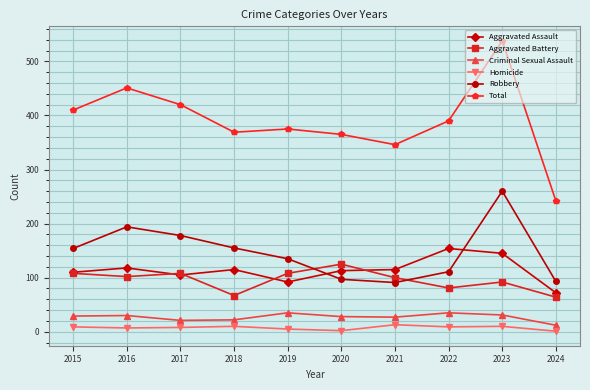

At which category does Robbery reach its first local peak?

2016